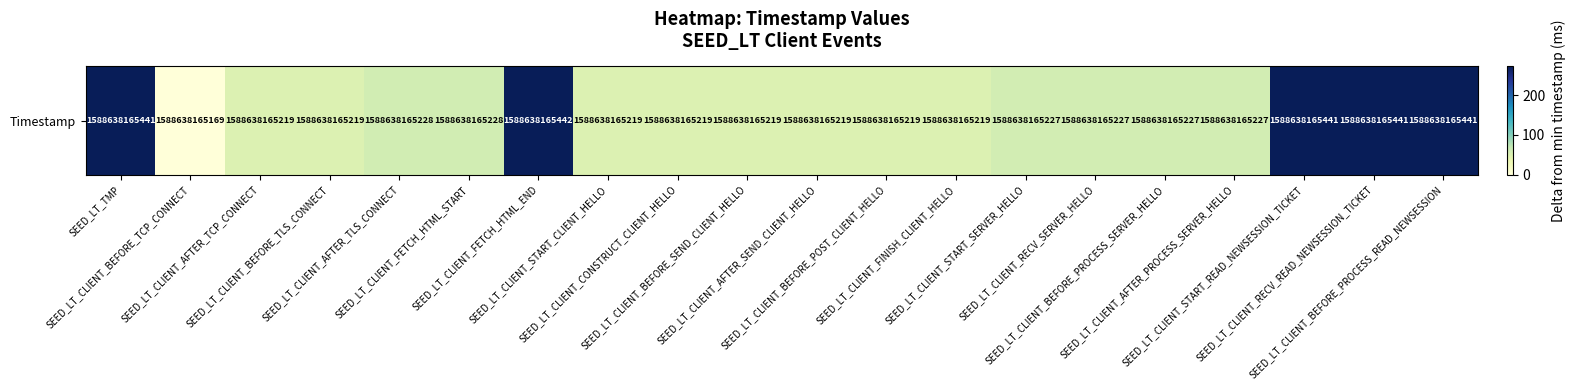

Reading right to left, extract all data points from this chart.

SEED_LT_CLIENT_BEFORE_PROCESS_READ_NEWSESSION=272	SEED_LT_CLIENT_RECV_READ_NEWSESSION_TICKET=272	SEED_LT_CLIENT_START_READ_NEWSESSION_TICKET=272	SEED_LT_CLIENT_AFTER_PROCESS_SERVER_HELLO=58	SEED_LT_CLIENT_BEFORE_PROCESS_SERVER_HELLO=58	SEED_LT_CLIENT_RECV_SERVER_HELLO=58	SEED_LT_CLIENT_START_SERVER_HELLO=58	SEED_LT_CLIENT_FINISH_CLIENT_HELLO=50	SEED_LT_CLIENT_BEFORE_POST_CLIENT_HELLO=50	SEED_LT_CLIENT_AFTER_SEND_CLIENT_HELLO=50	SEED_LT_CLIENT_BEFORE_SEND_CLIENT_HELLO=50	SEED_LT_CLIENT_CONSTRUCT_CLIENT_HELLO=50	SEED_LT_CLIENT_START_CLIENT_HELLO=50	SEED_LT_CLIENT_FETCH_HTML_END=273	SEED_LT_CLIENT_FETCH_HTML_START=59	SEED_LT_CLIENT_AFTER_TLS_CONNECT=59	SEED_LT_CLIENT_BEFORE_TLS_CONNECT=50	SEED_LT_CLIENT_AFTER_TCP_CONNECT=50	SEED_LT_CLIENT_BEFORE_TCP_CONNECT=0	SEED_LT_TMP=272